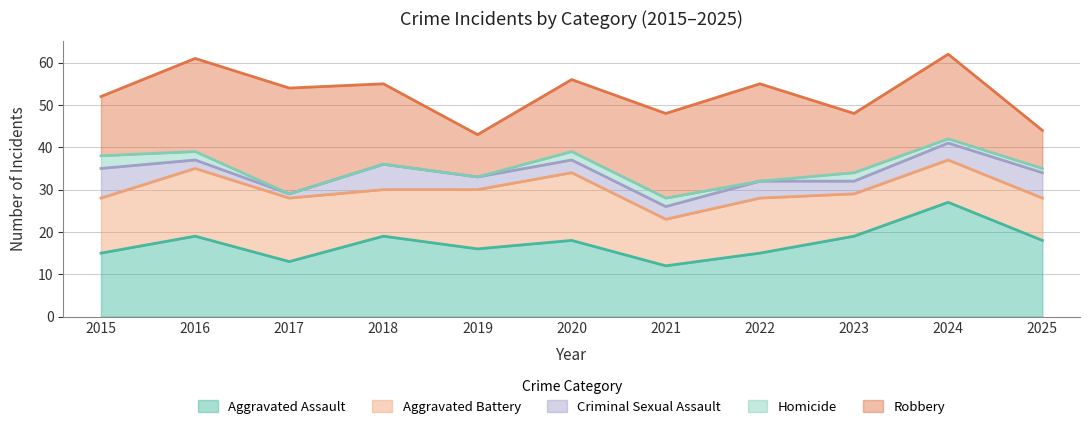

Reading left to right, extract all data points from this chart.

Aggravated Assault: 15	19	13	19	16	18	12	15	19	27	18
Aggravated Battery: 13	16	15	11	14	16	11	13	10	10	10
Criminal Sexual Assault: 7	2	1	6	3	3	3	4	3	4	6
Homicide: 3	2	0	0	0	2	2	0	2	1	1
Robbery: 14	22	25	19	10	17	20	23	14	20	9